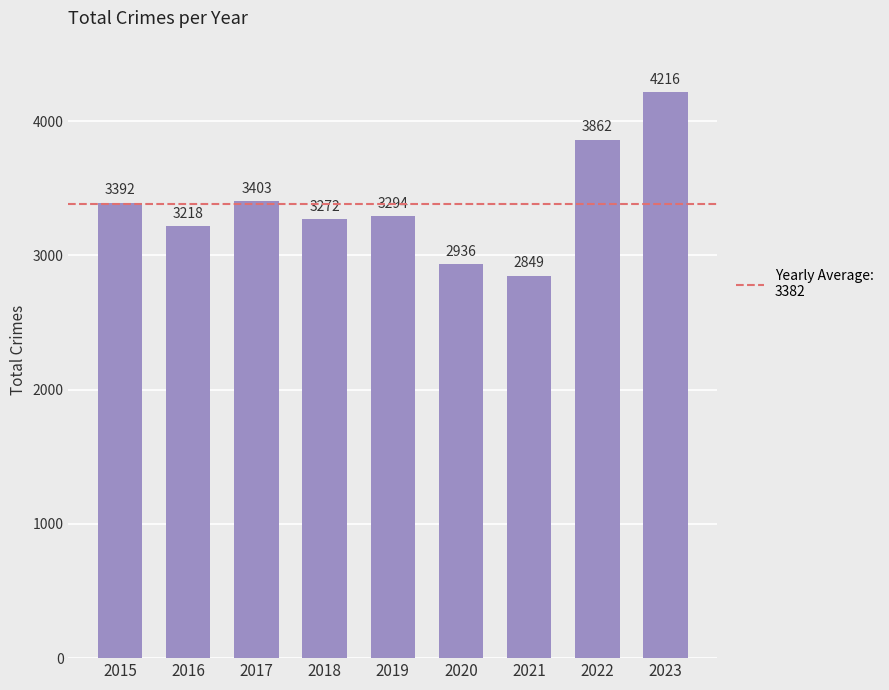

Reading left to right, transcribe all the data shown in this chart.

2015=3392	2016=3218	2017=3403	2018=3272	2019=3294	2020=2936	2021=2849	2022=3862	2023=4216